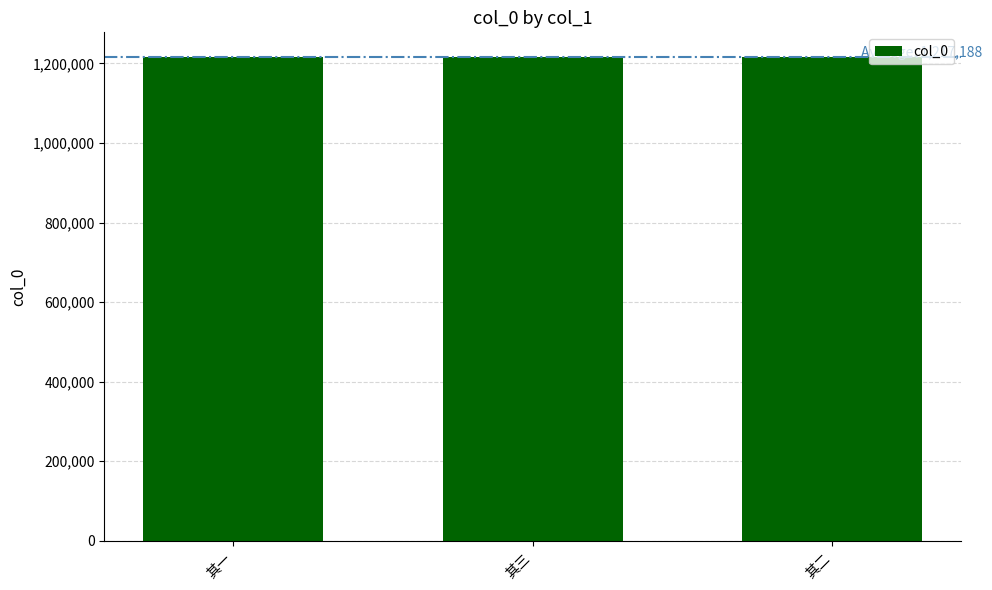

True or false: the data shows 1914135 at 其三.

False